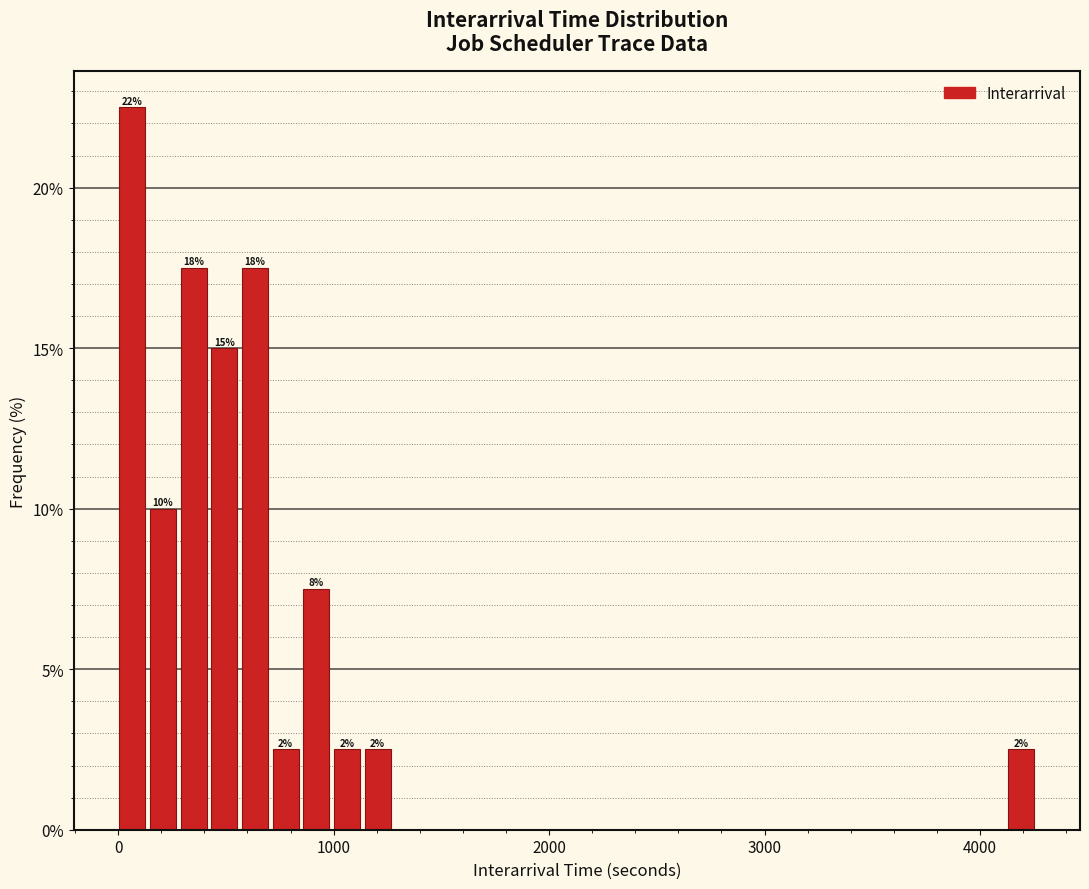

Around what value on the x-axis is the tallest bar? Give the approximate position of its centre, as read against the axis.

100